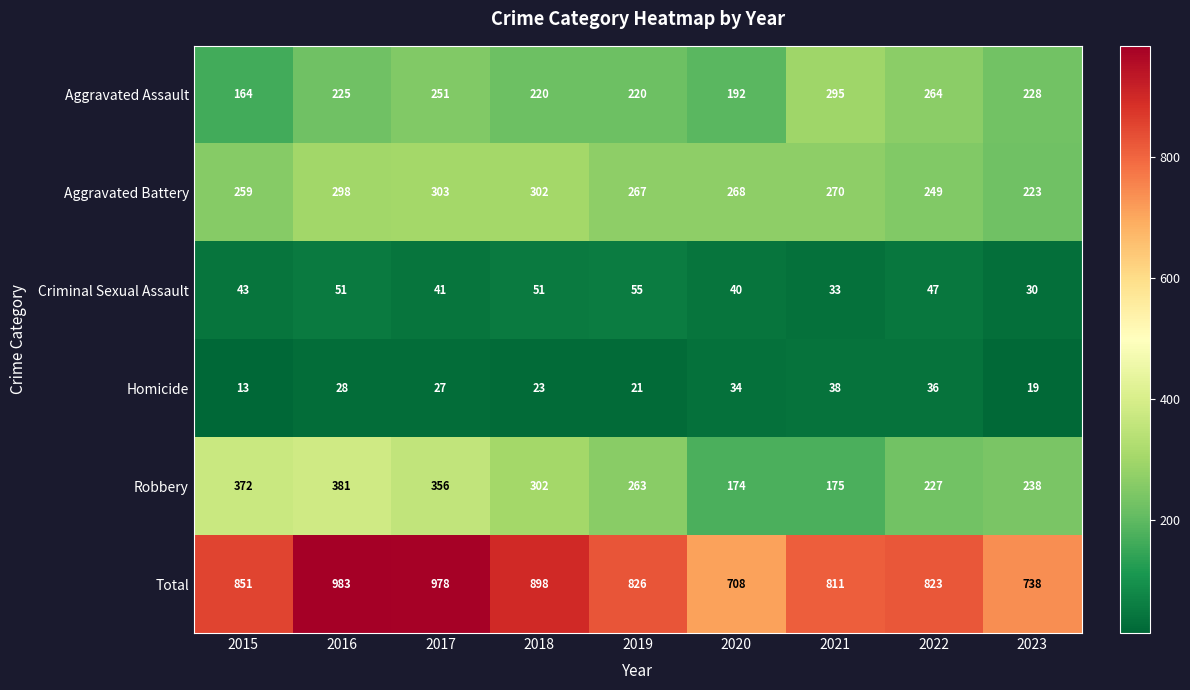

Which series has the widest spread of values?

Total